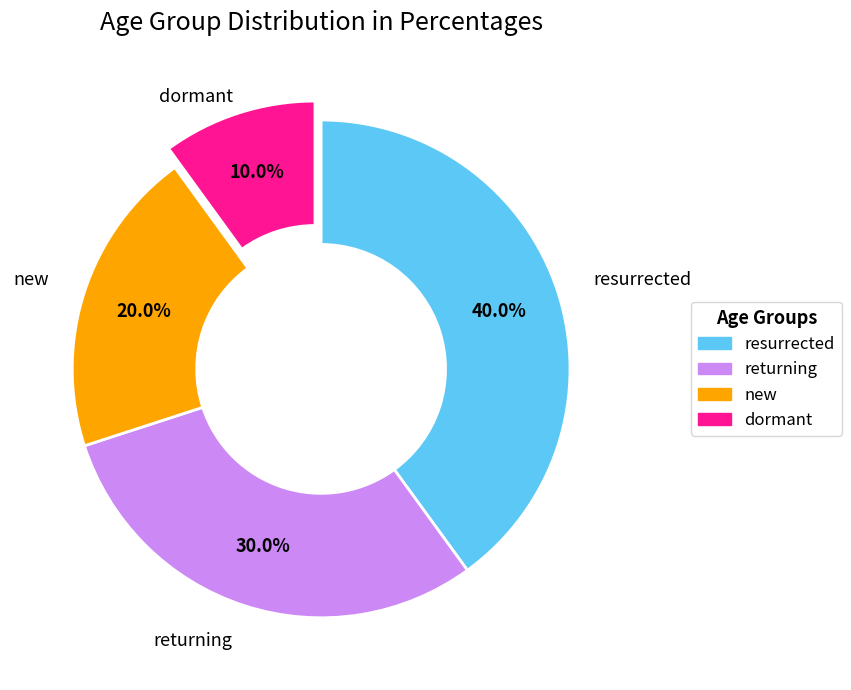

Is there any slice that represents more than half of the pie?

No